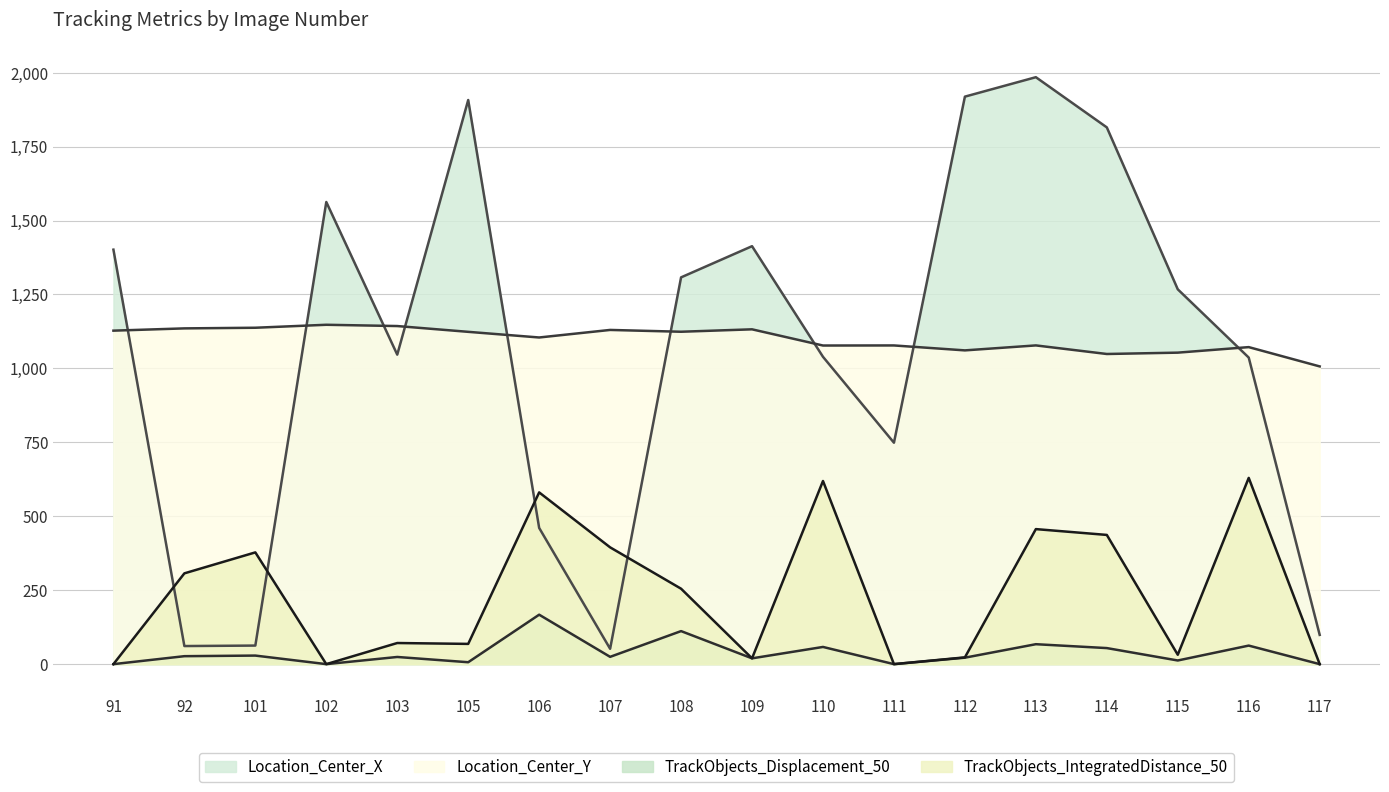

True or false: TrackObjects_IntegratedDistance_50 and TrackObjects_Displacement_50 cross at least once.

False